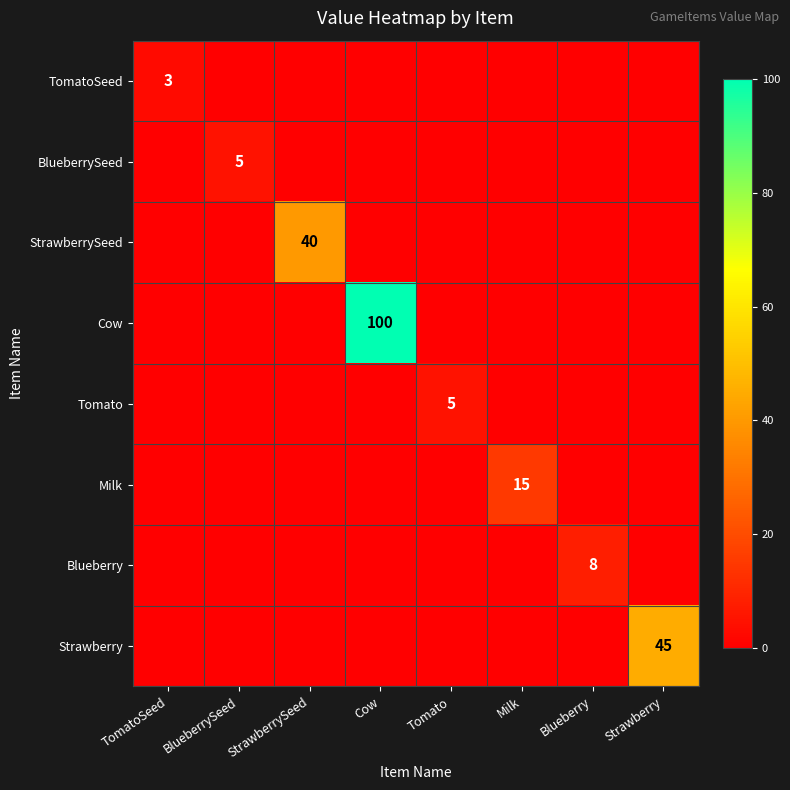

What is the difference between the highest and lowest values at BlueberrySeed?

5